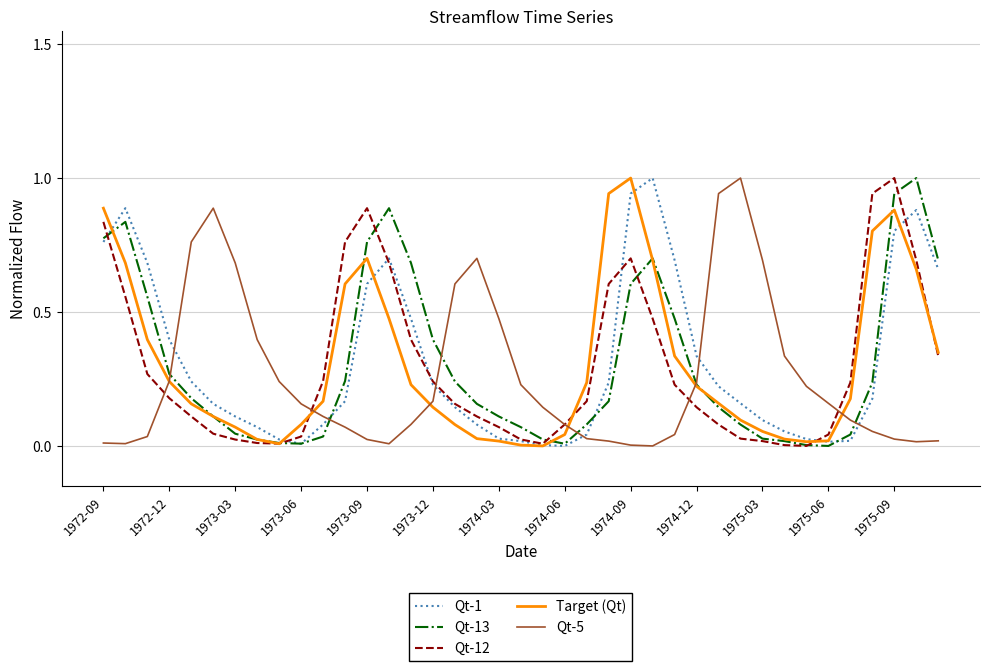

What are all the series names shown in the legend?

Qt-1, Qt-13, Qt-12, Target (Qt), Qt-5